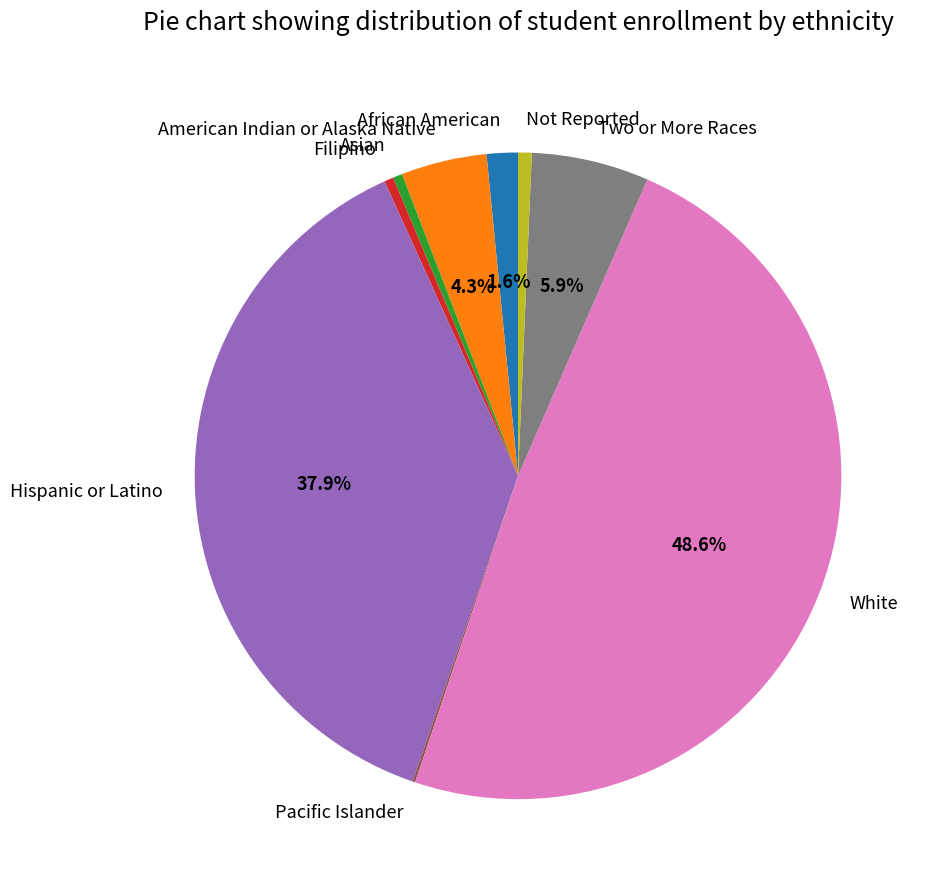

Combined, do Asian and African American account for over 50%?

No